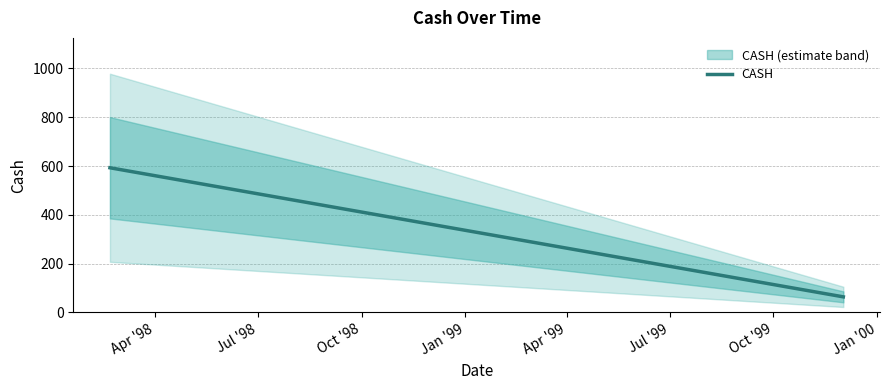

Which has a higher value, Jul '98 or Apr '98?

Apr '98